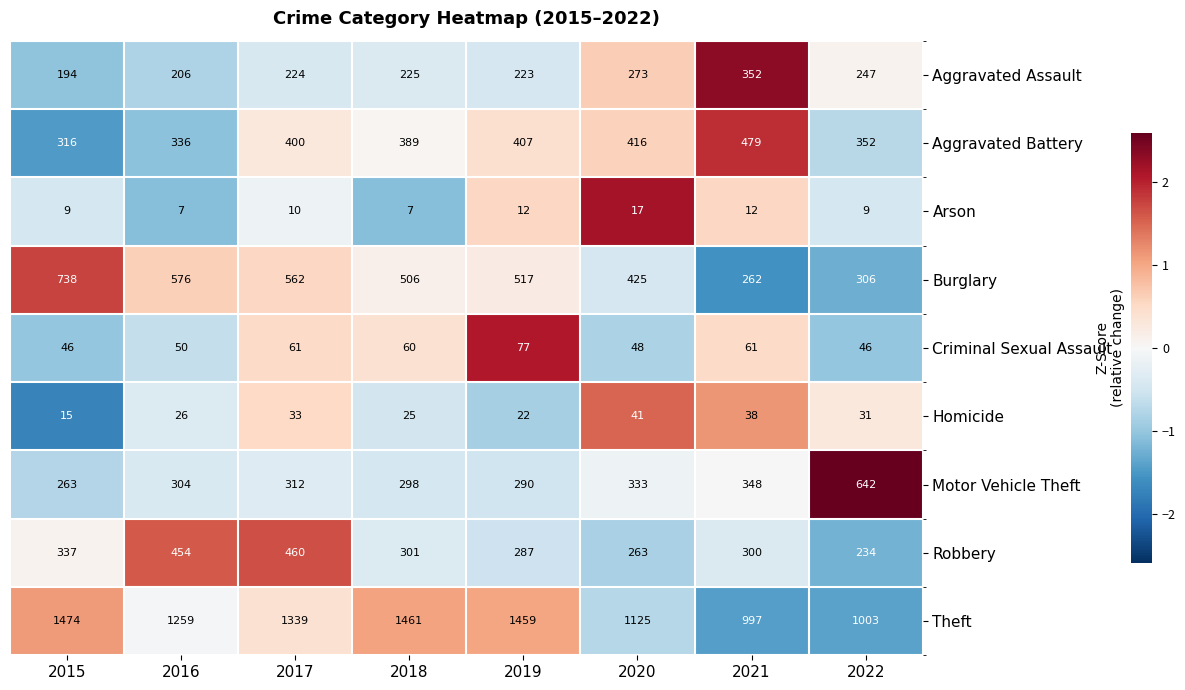

What is the total value across all series at 2018?

3272